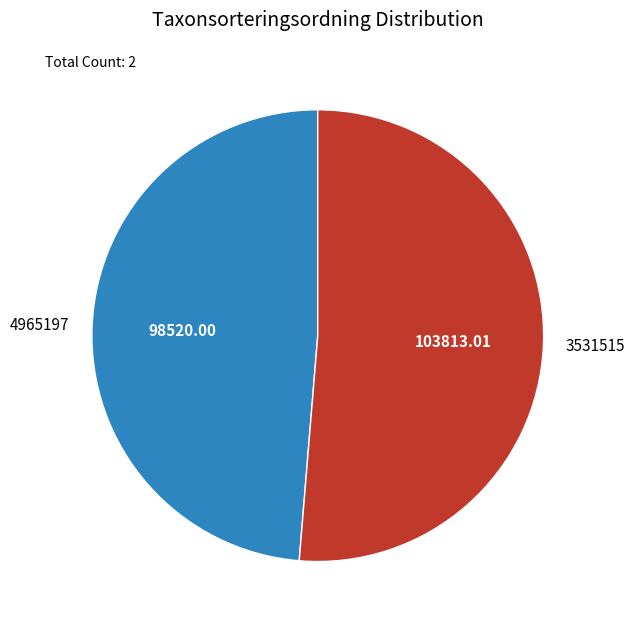

The 4965197 slice represents 56% of the pie. True or false?

False